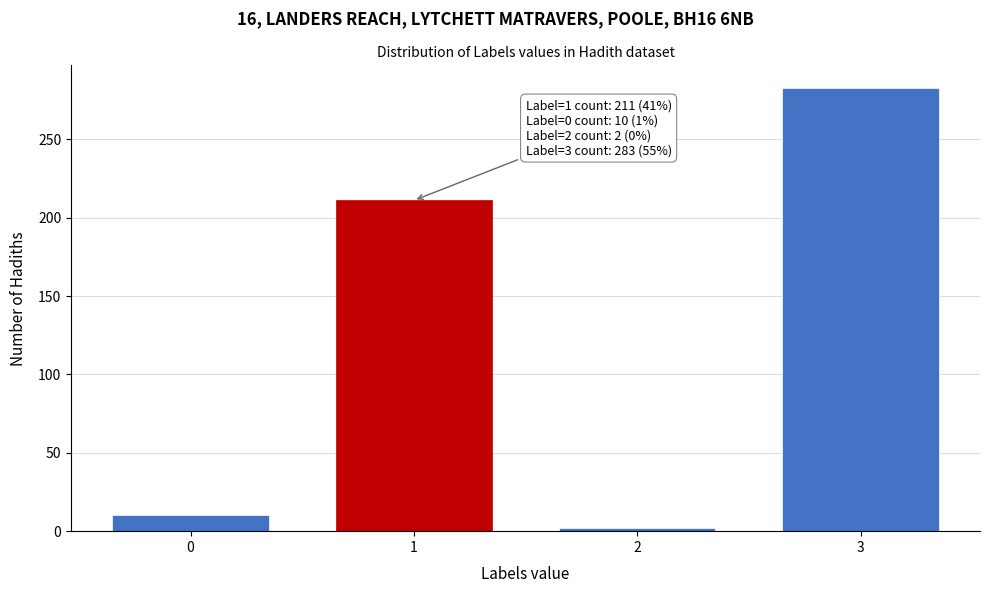

Reading right to left, extract all data points from this chart.

3=283	2=2	1=211	0=10